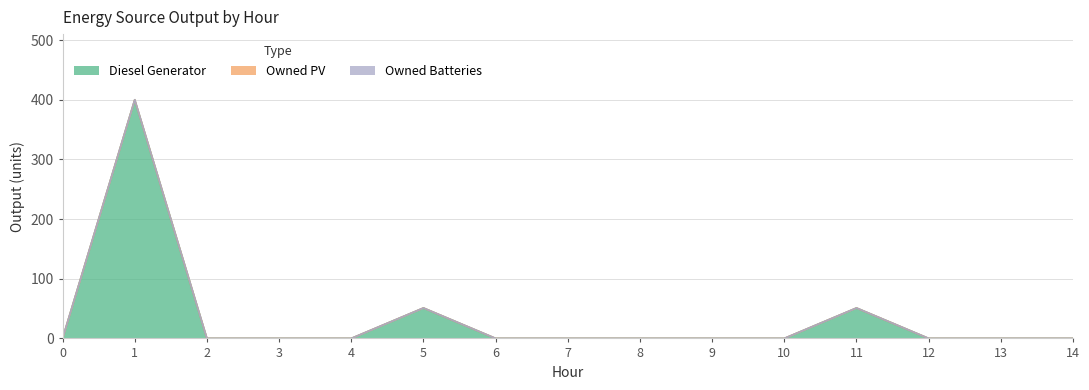

Which series has the widest spread of values?

Diesel Generator